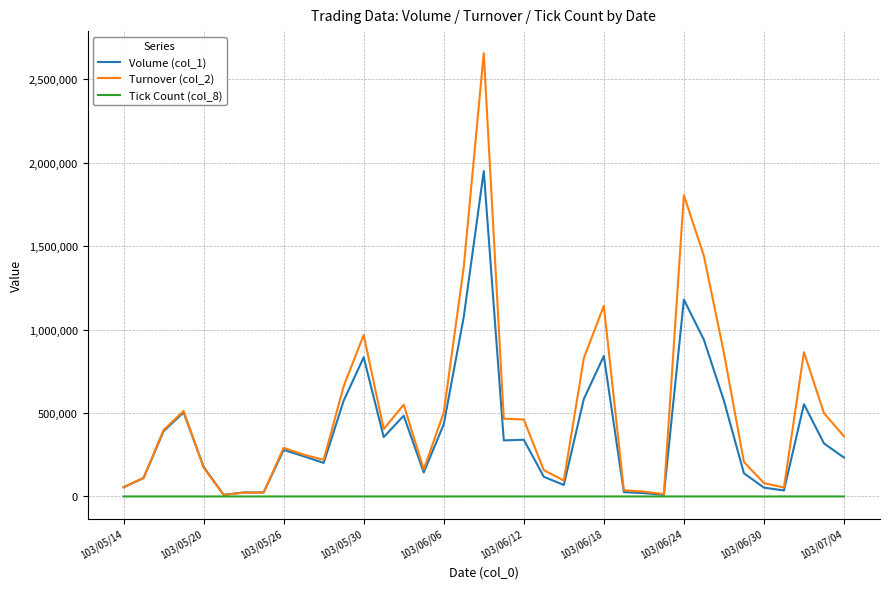

Which series has the widest spread of values?

Turnover (col_2)